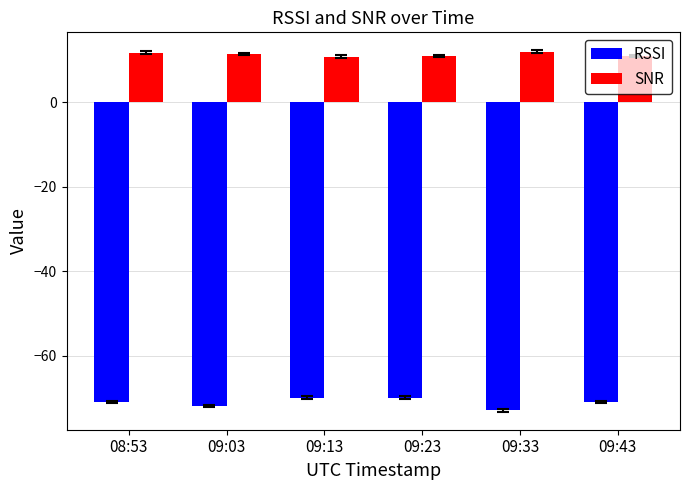

Does the chart contain any negative values?

Yes